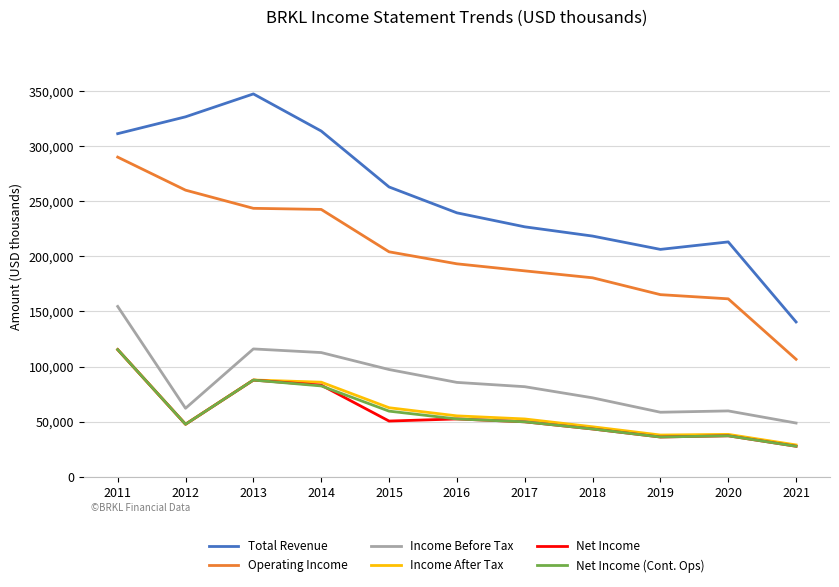

What is the minimum value shown in the chart?

27600